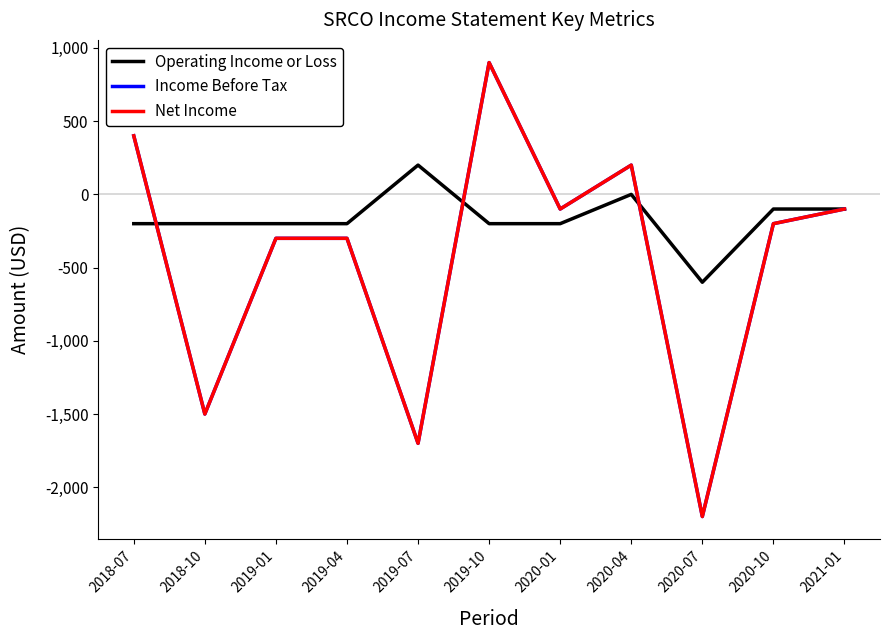

At which category does the chart reach its peak across all series?

2019-10